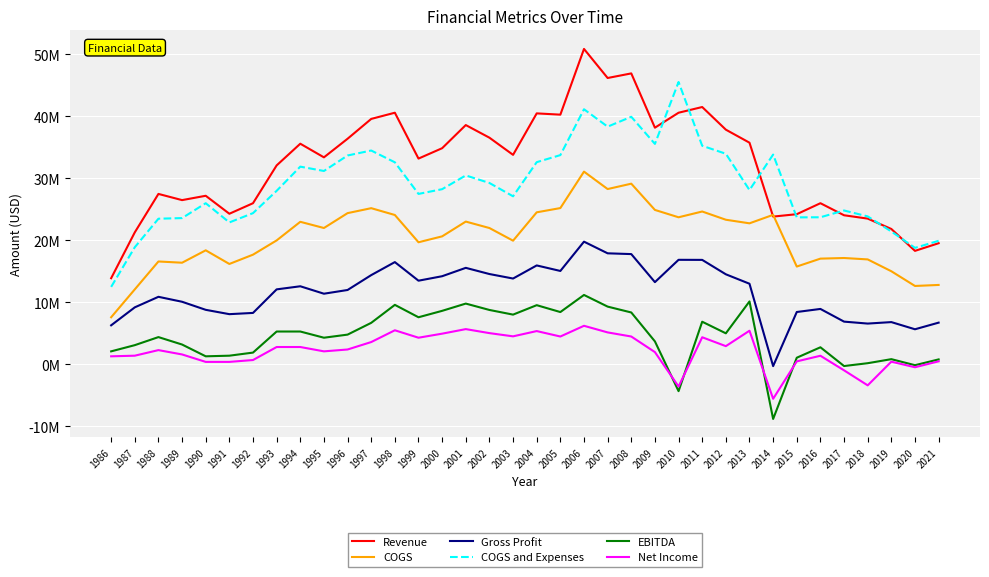

What is the minimum value for EBITDA?

-8806351